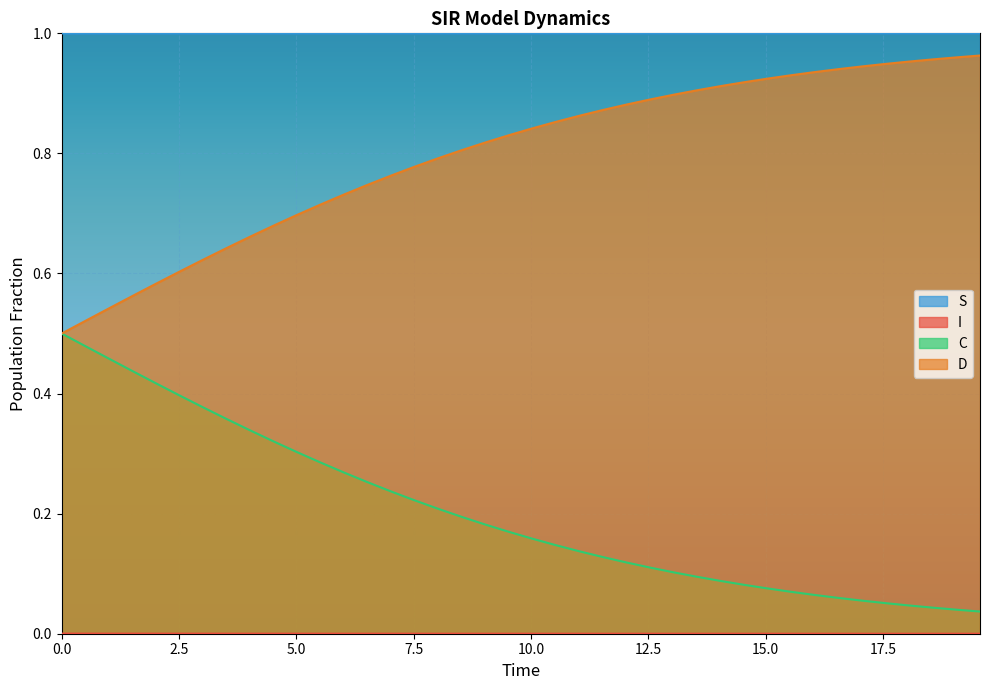

How many data points does each series have?

40